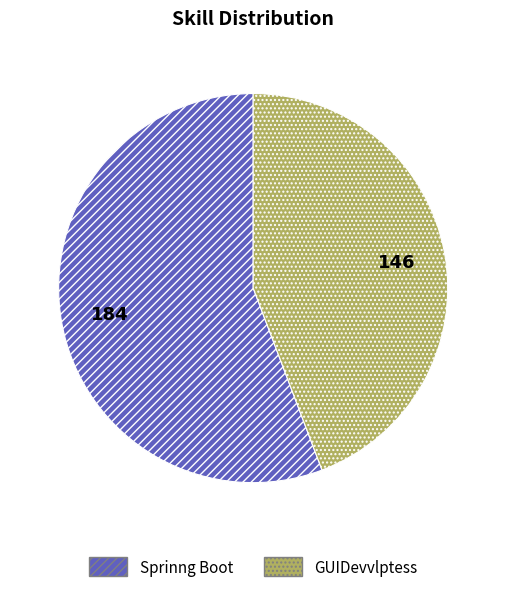

Which category has the biggest portion of the pie?

Sprinng Boot